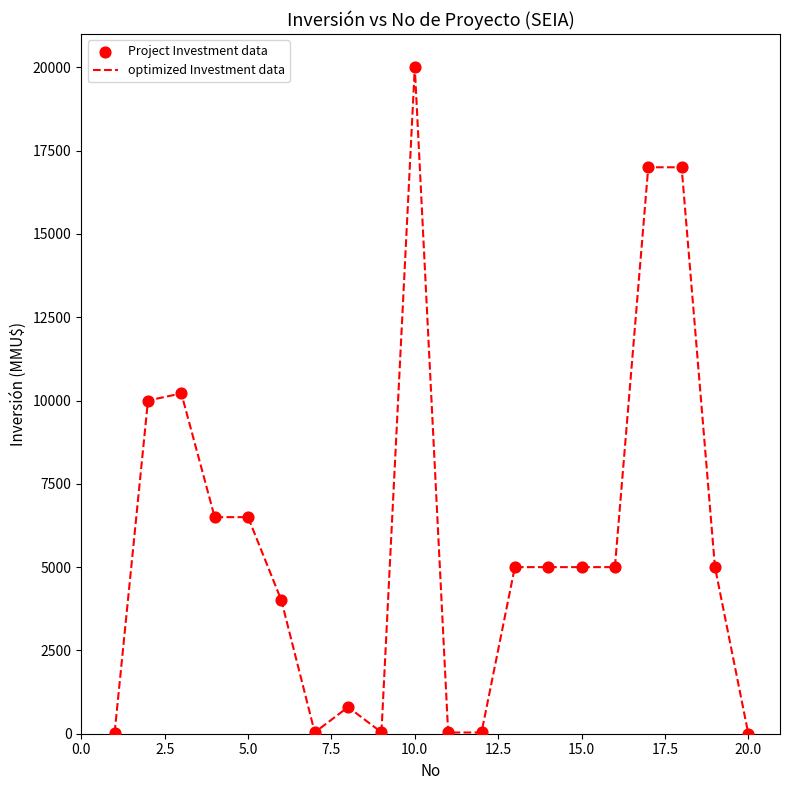

What is the difference between the maximum and minimum values?

20000